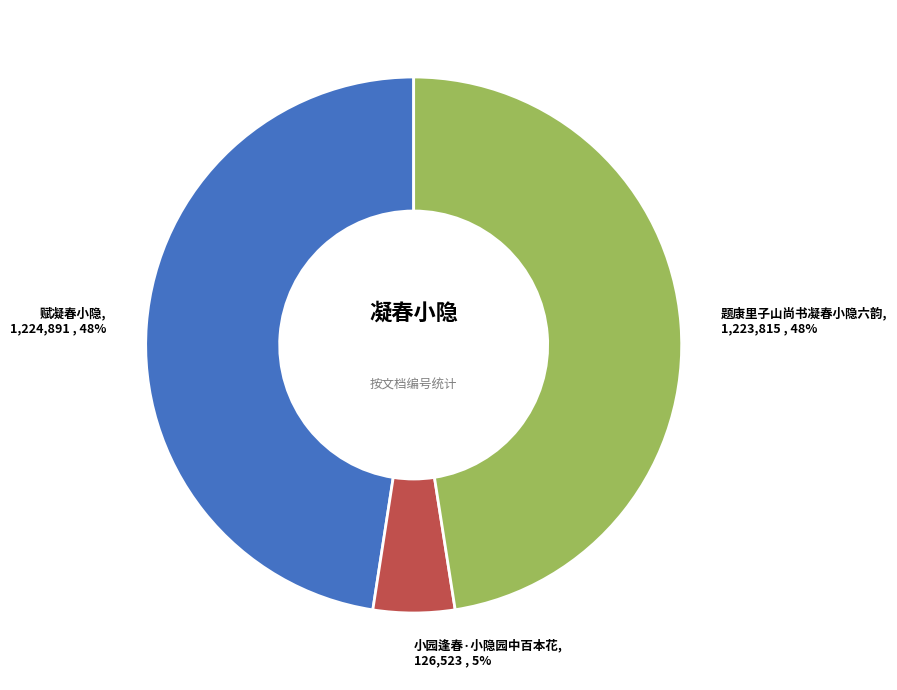

The 题康里子山尚书凝春小隐六韵 slice represents 57% of the pie. True or false?

False